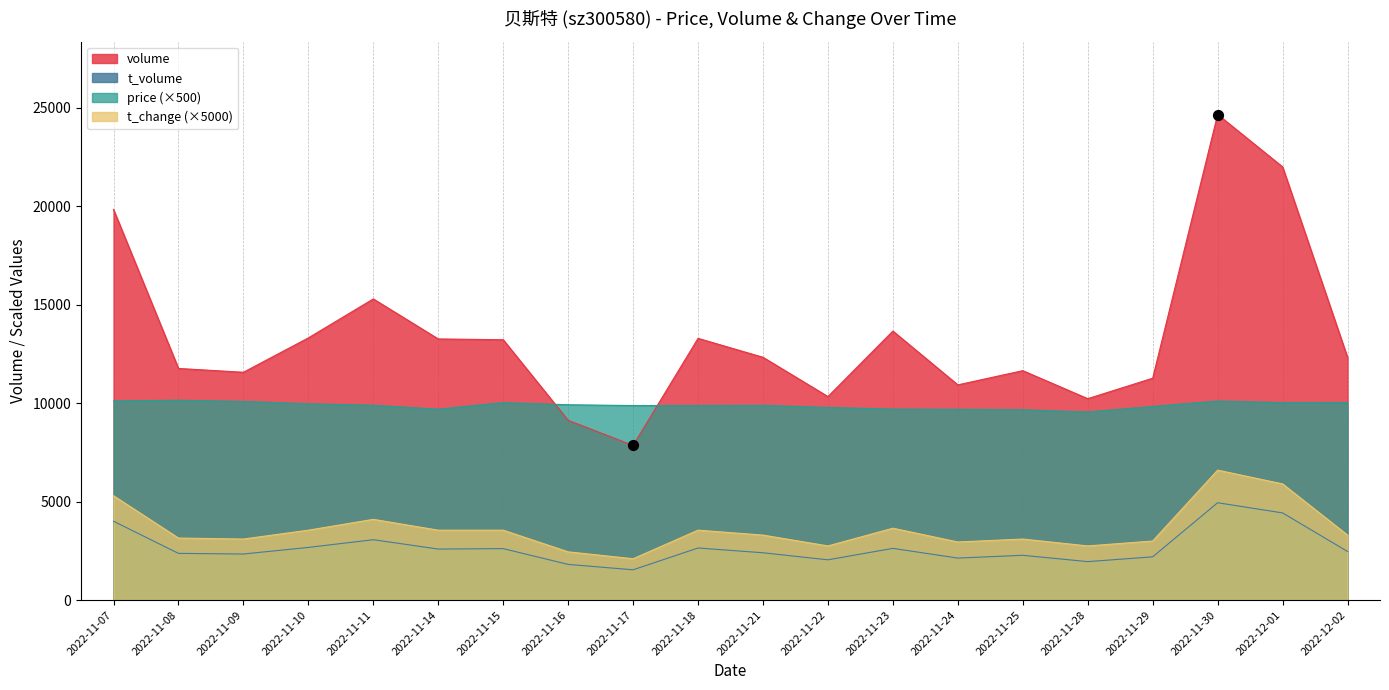

Which series has the largest total across all categories?

volume